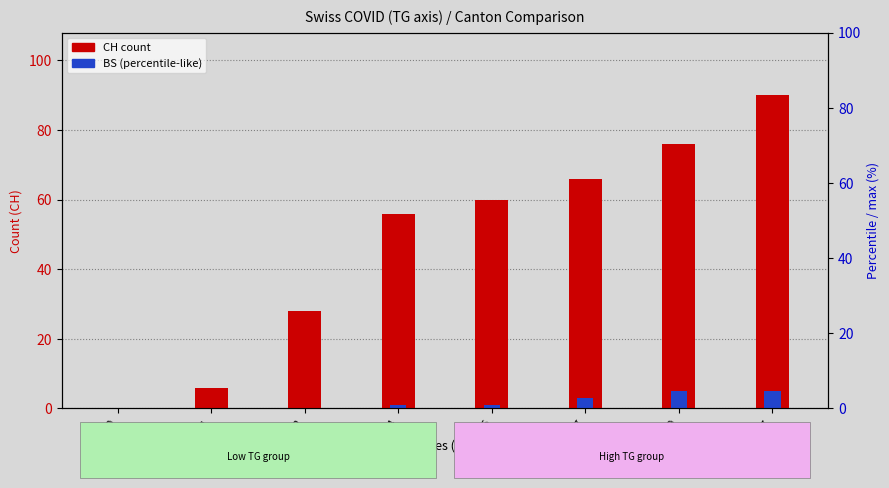

How many values in the CH series exceed 60?

3